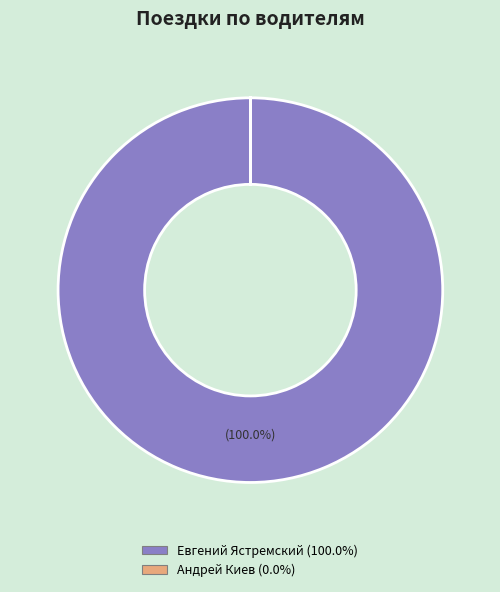

Which slice represents more than half of the pie?

Евгений Ястремский